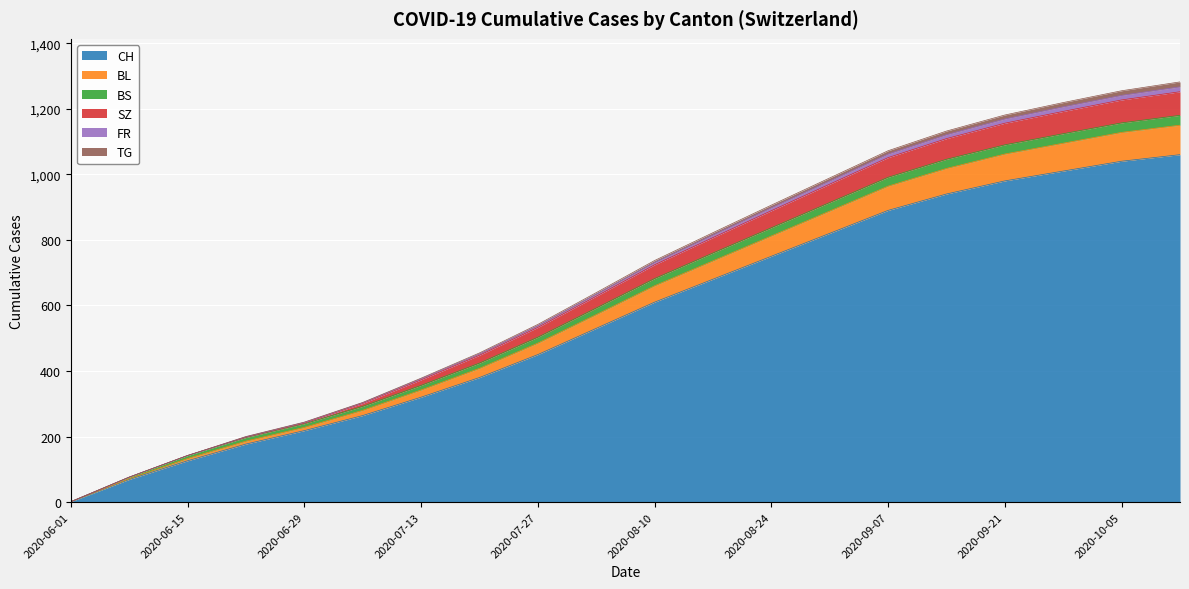

What is the highest value of the CH series?

1060